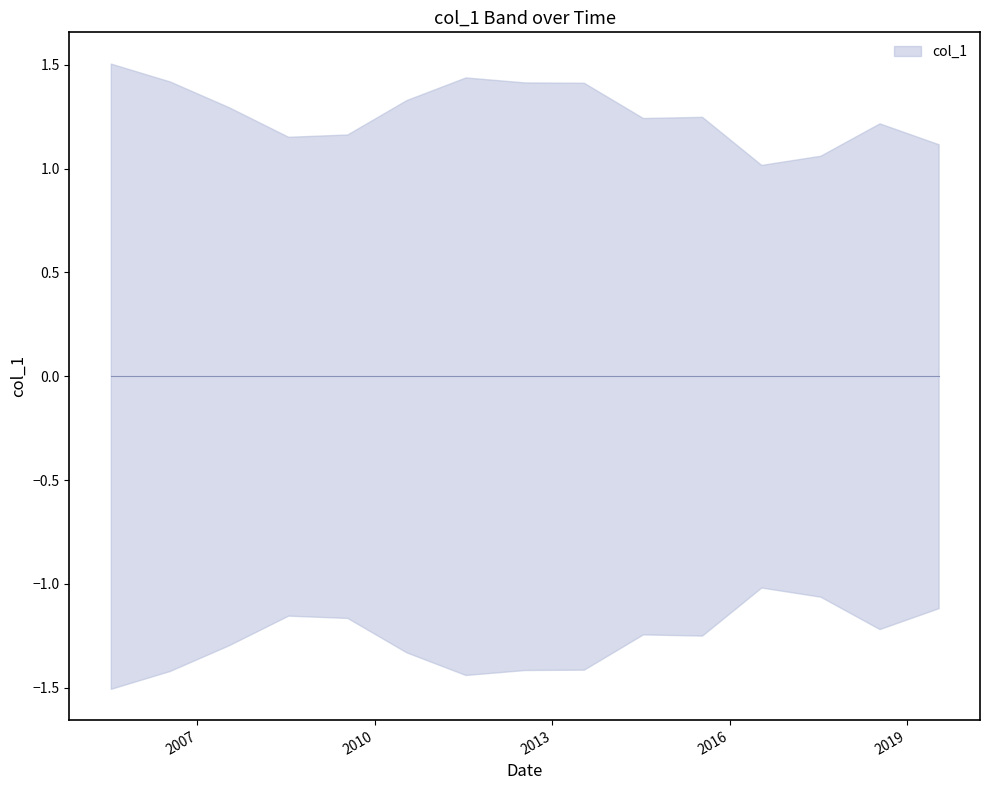

How many series are shown in this chart?

1